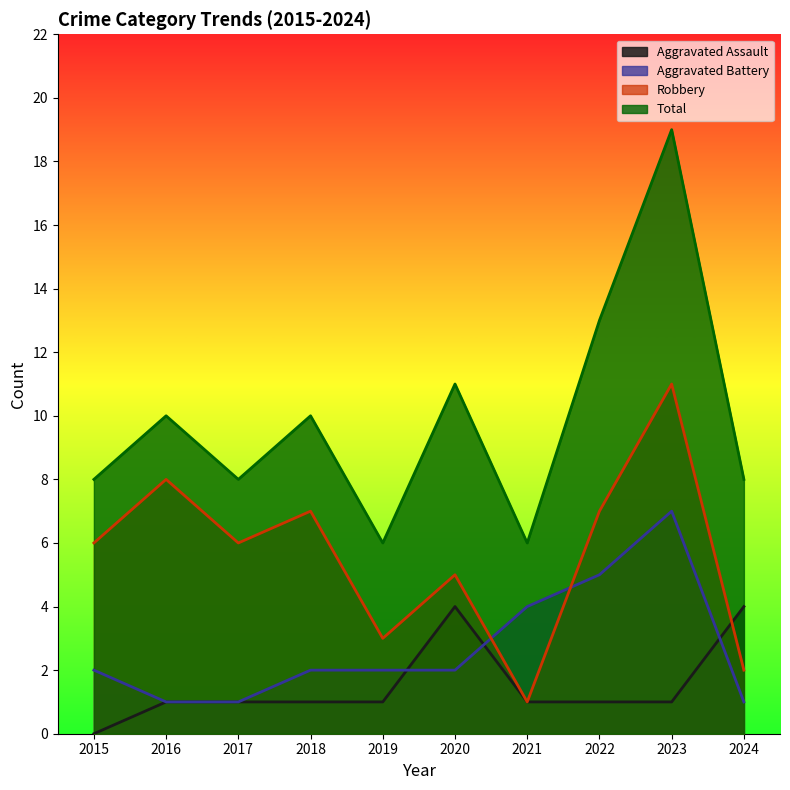

What are all the series names shown in the legend?

Aggravated Assault, Aggravated Battery, Robbery, Total